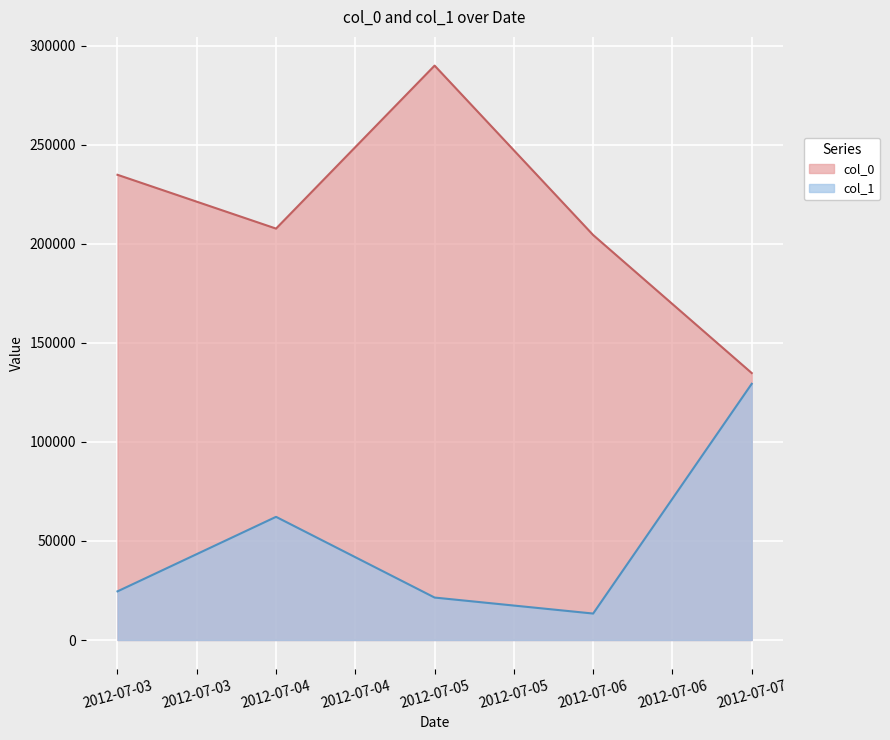

At which label is col_1 closest to 71337?

2012-07-04